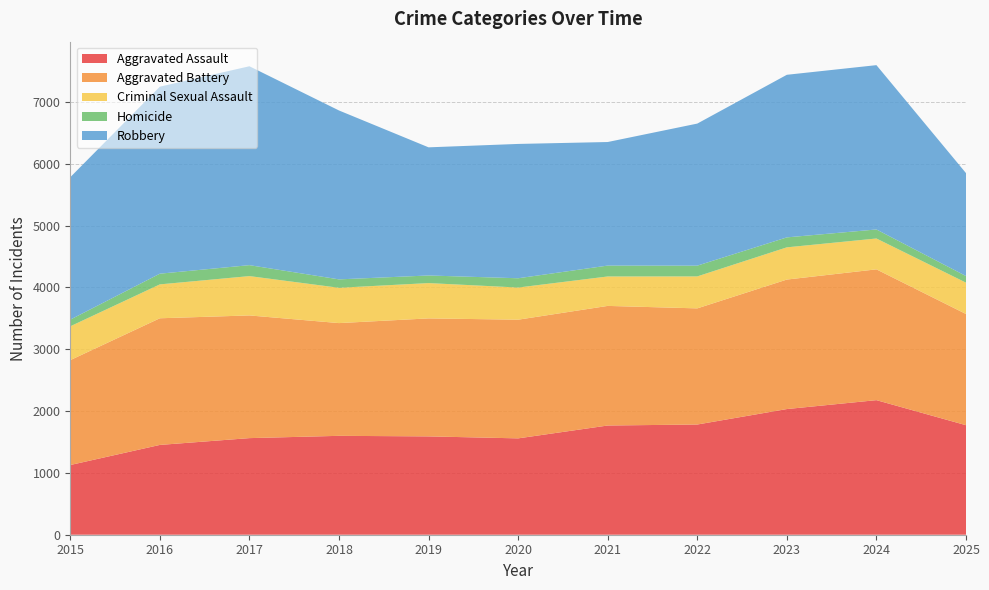

Reading left to right, what are all the values shown in this chart?

Aggravated Assault: 1127	1452	1562	1599	1590	1558	1766	1782	2032	2176	1771
Aggravated Battery: 1696	2048	1984	1823	1908	1919	1934	1878	2094	2115	1798
Criminal Sexual Assault: 547	548	636	571	571	520	476	517	521	499	507
Homicide: 108	173	177	136	123	150	176	174	161	146	107
Robbery: 2303	3024	3216	2731	2072	2172	1998	2297	2629	2657	1664